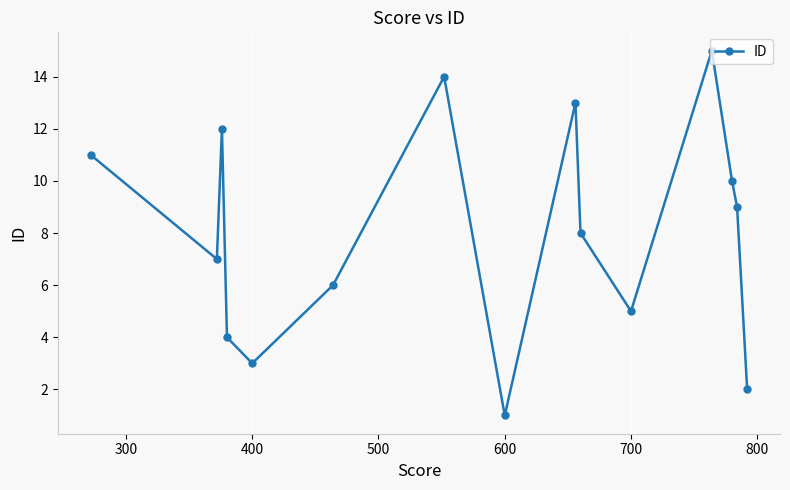

Which label corresponds to the smallest value in the chart?

600